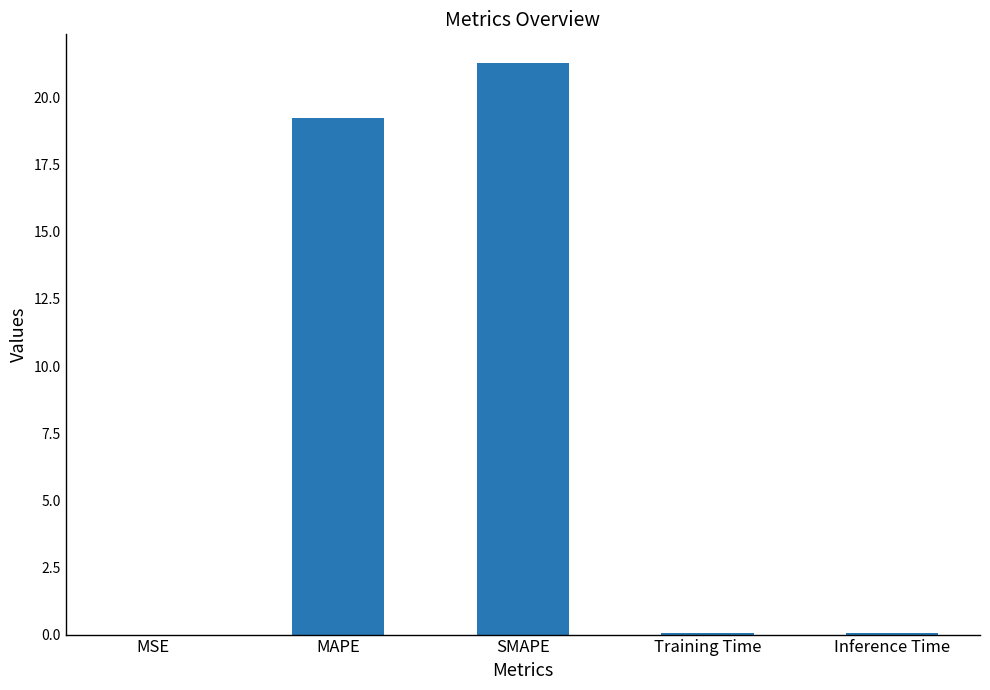

Which has a higher value, MAPE or SMAPE?

SMAPE